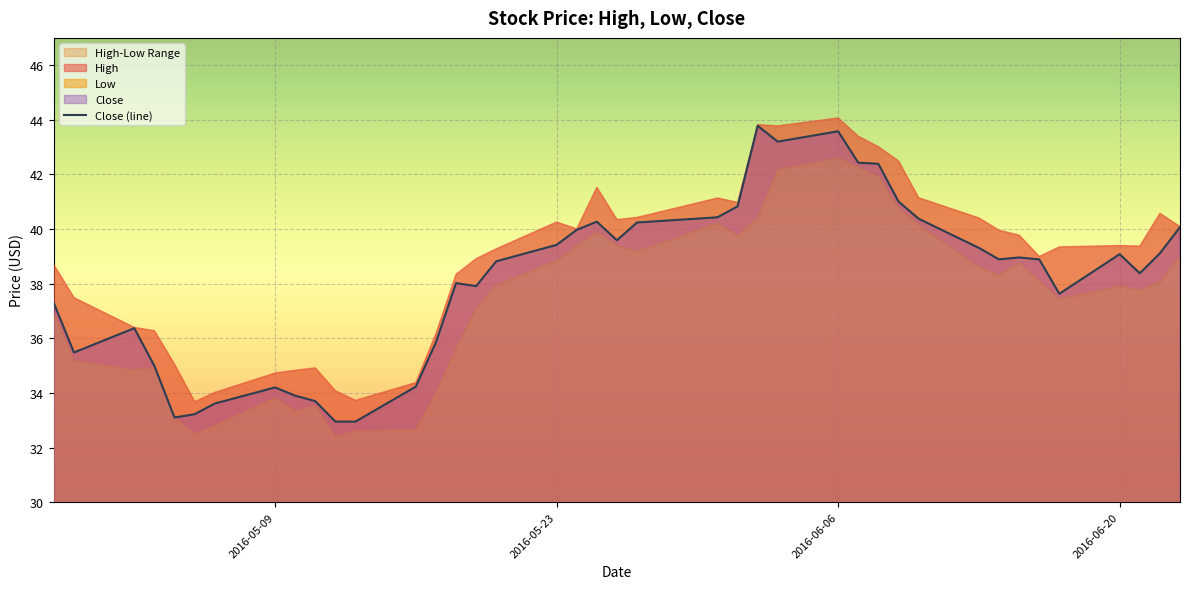

The Close (line) series shows 16.0 at 2016-06-06. True or false?

False